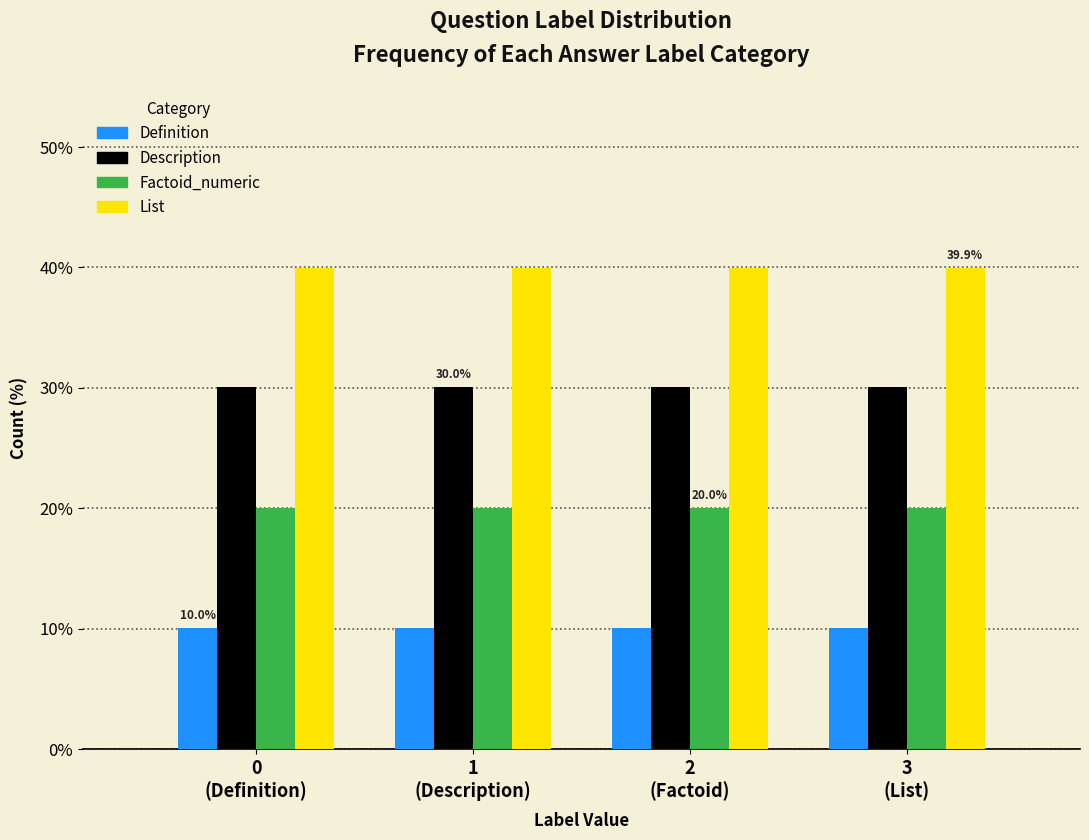

Rank the series by their maximum value, from highest to lowest.

List, Description, Factoid_numeric, Definition